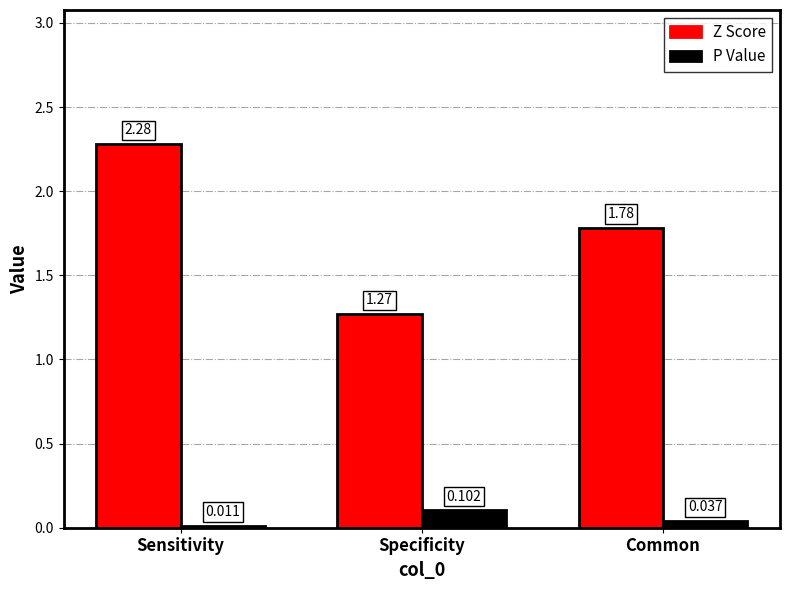

What are all the series names shown in the legend?

Z Score, P Value